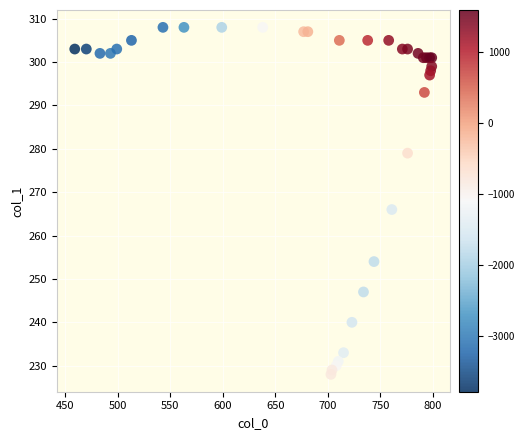

What Y value in the scatter plot is closest to 268?

266